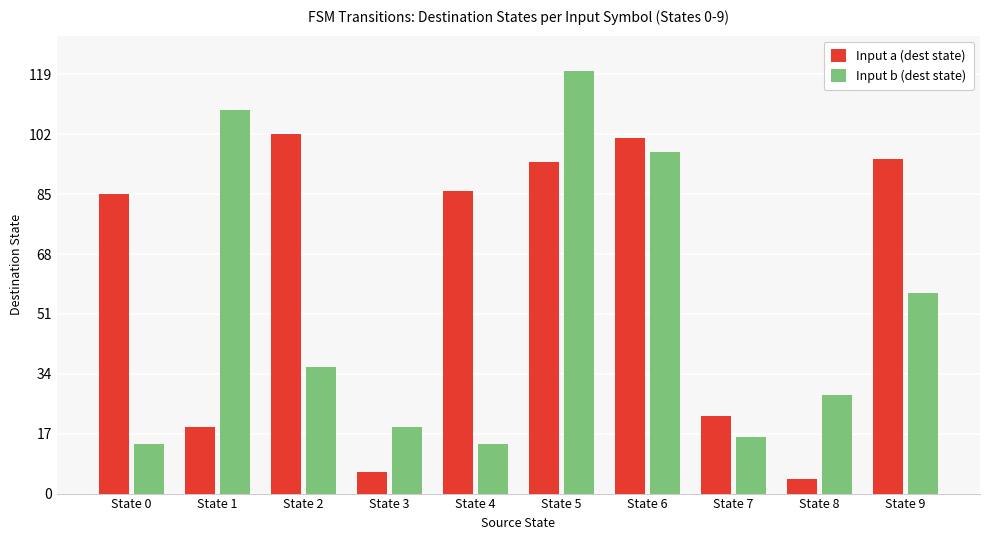

Which series has the largest range (max minus min)?

Input b (dest state)